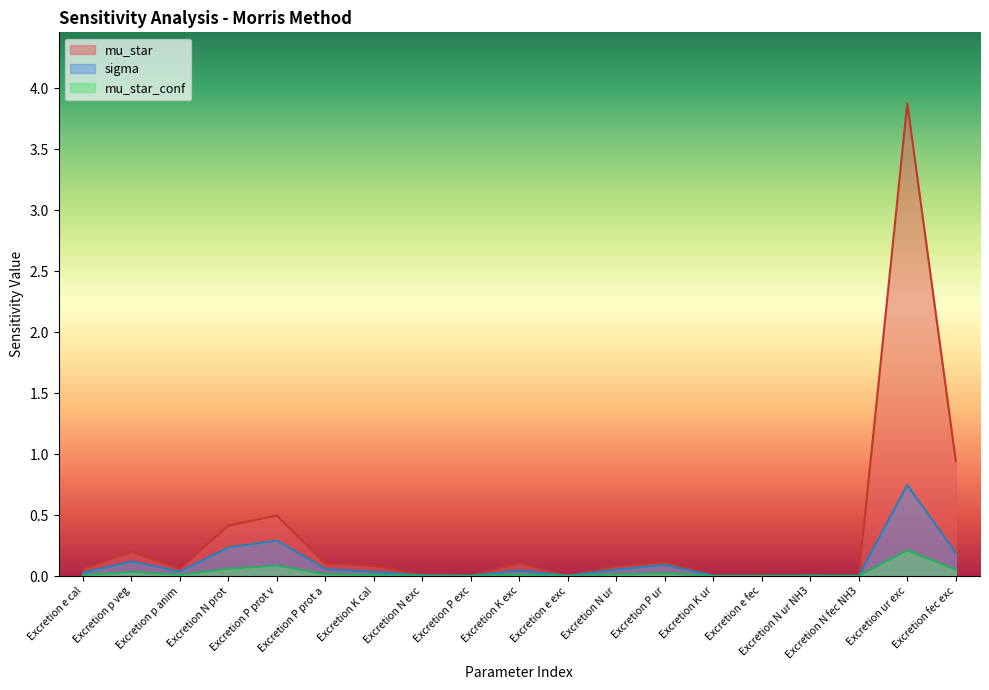

What is the difference between the maximum and minimum values in the mu_star_conf series?

0.2